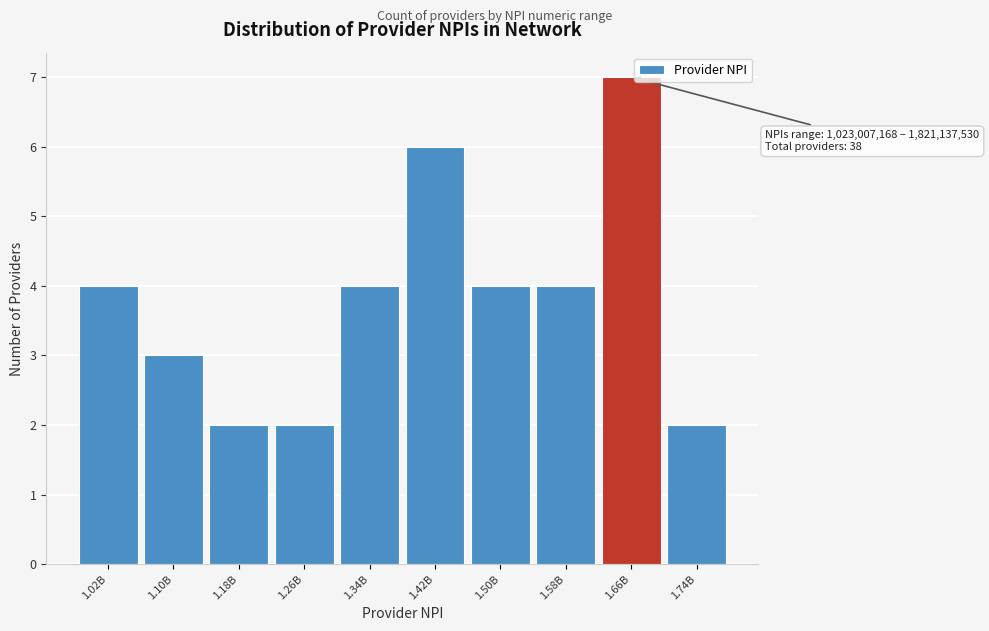

Reading right to left, what are all the values shown in this chart?

2	7	4	4	6	4	2	2	3	4